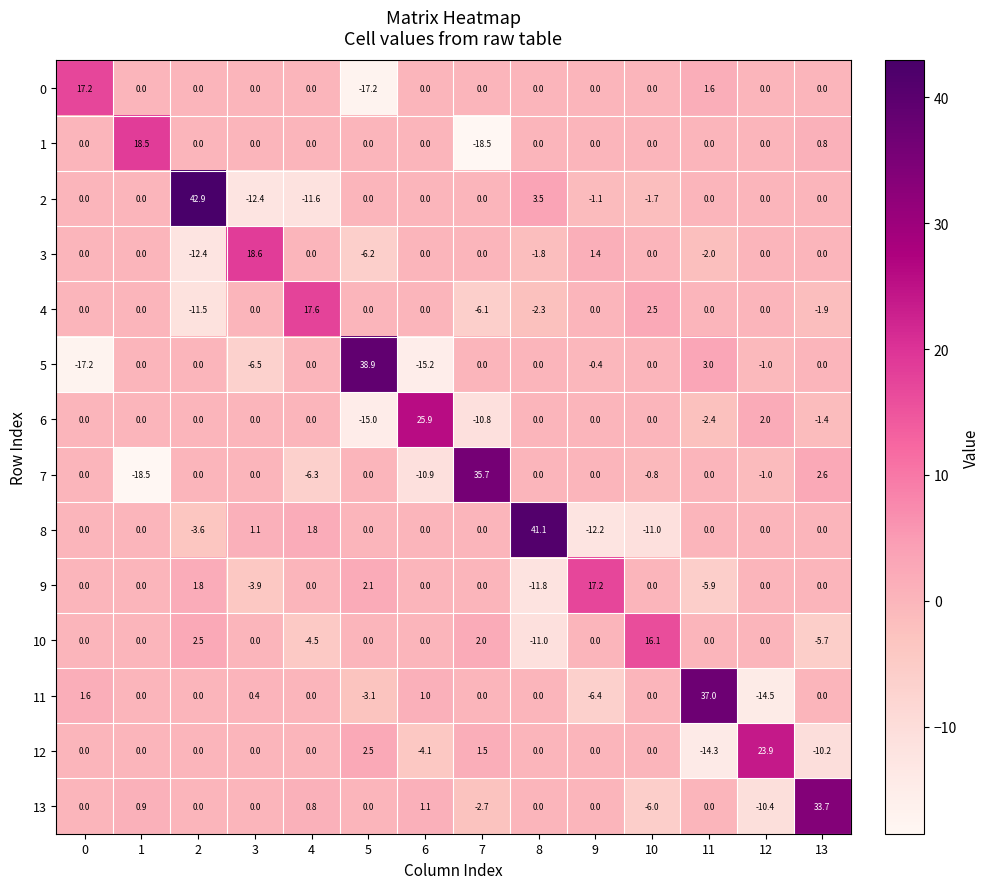

How many data points does each series have?

14